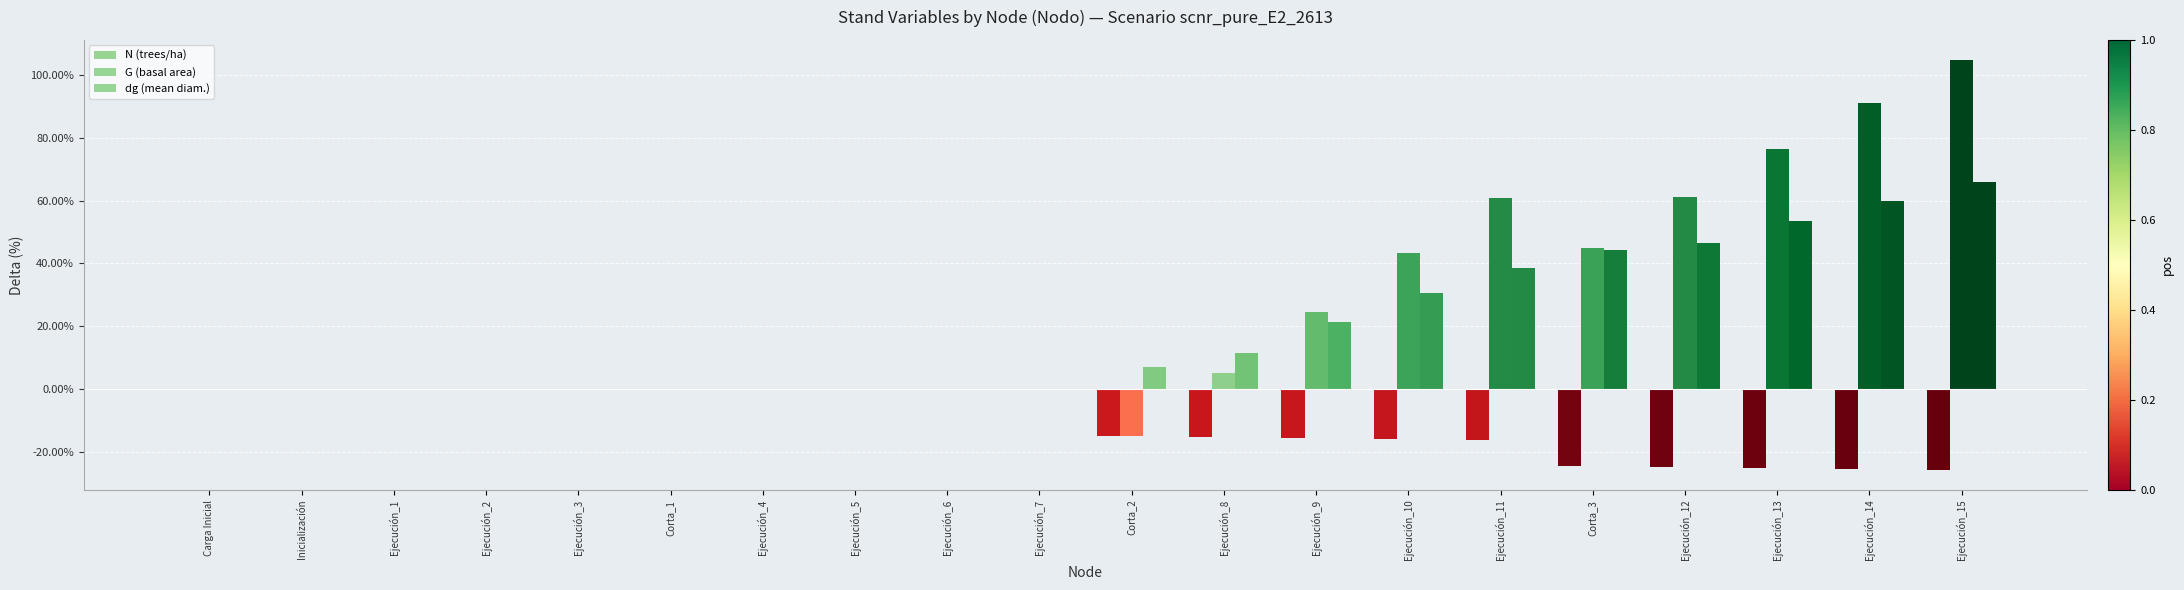

What is the difference between the maximum and minimum values in the dg (mean diam.) series?

65.9